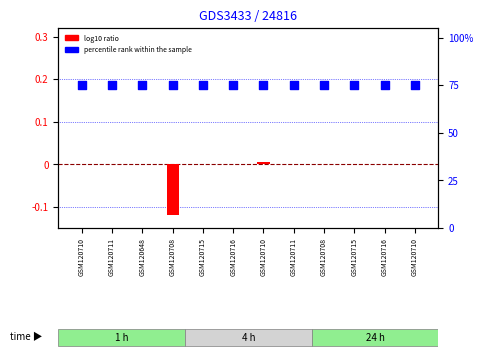

At which category is the sum across all series the highest?

GSM120710